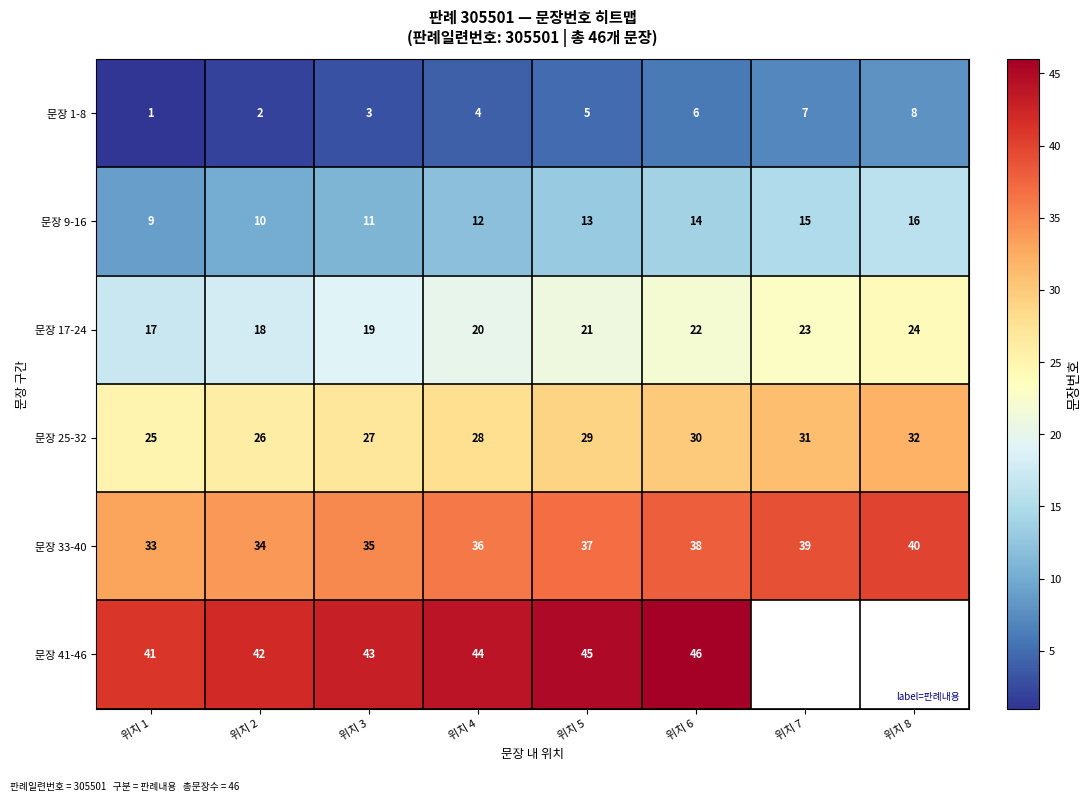

What is the sum of all 문장 33-40 values?

292